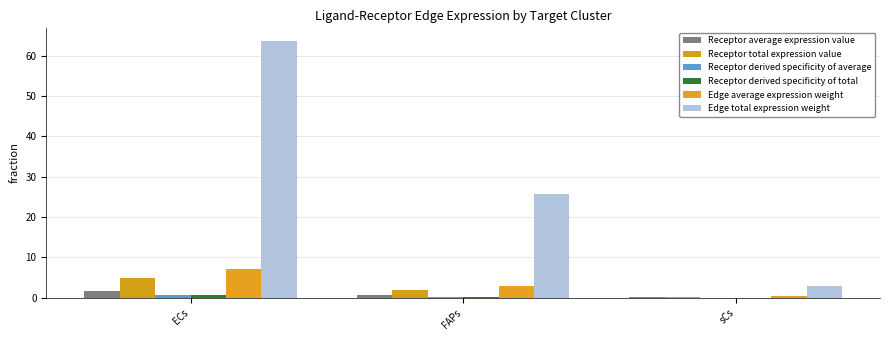

What is the label of the 1st bar from the left?

ECs